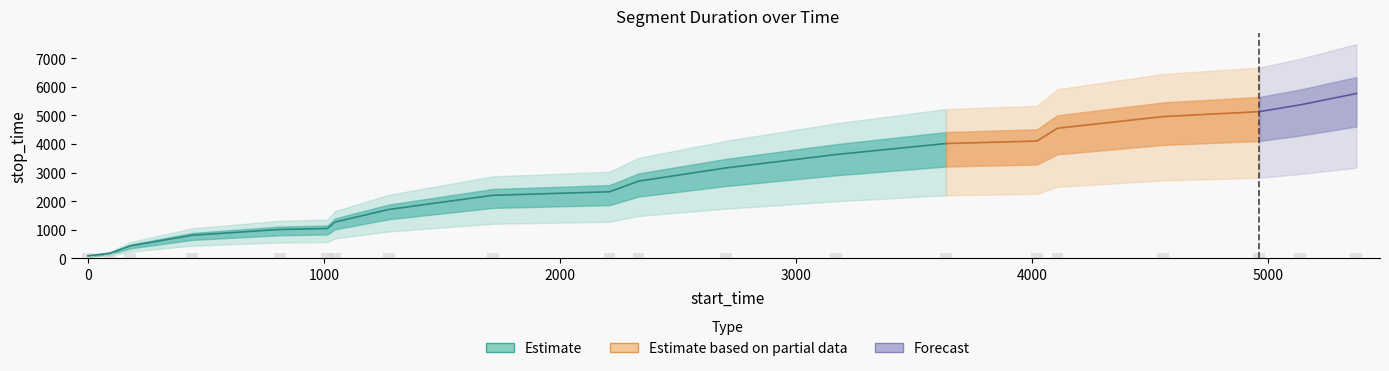

True or false: confidence has a value of 1.2 at 4.

False